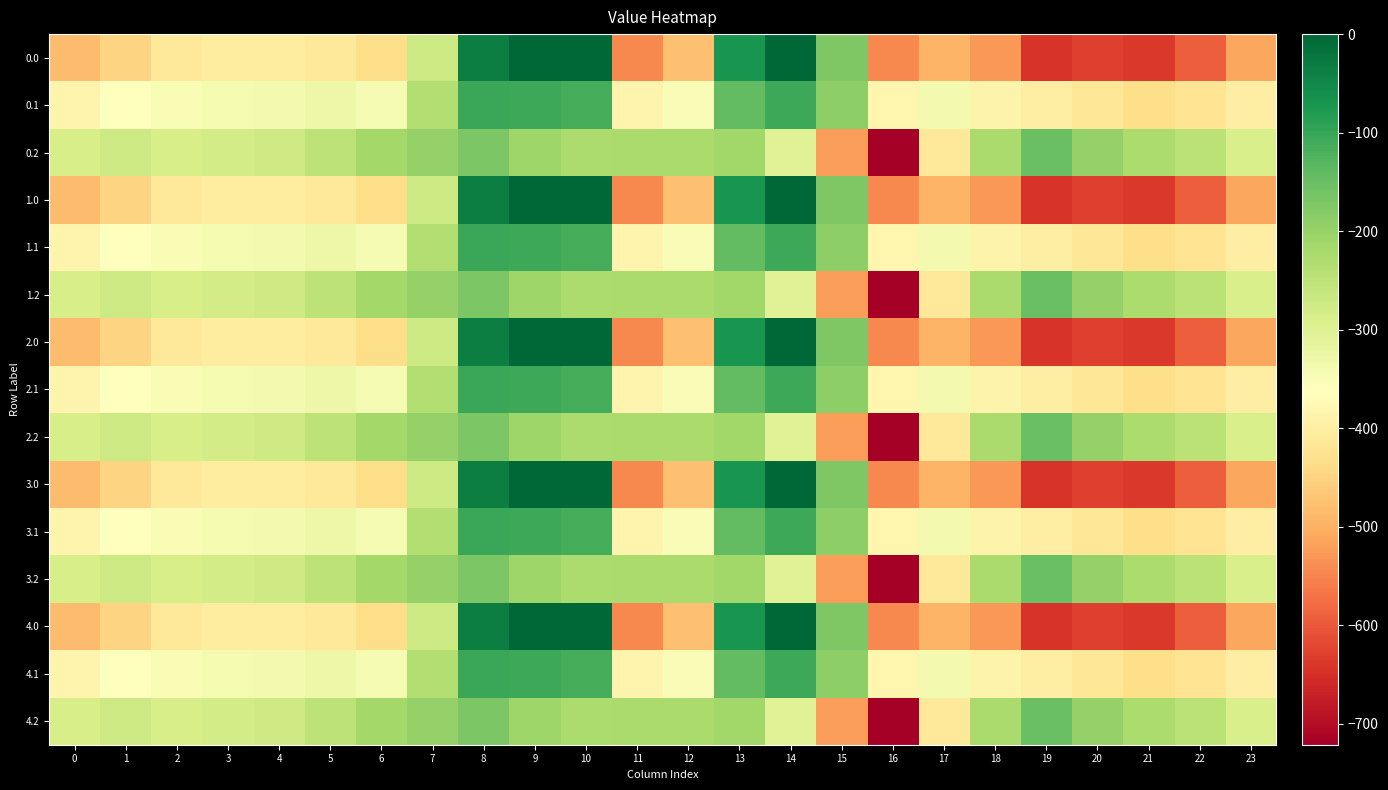

At which category is the sum across all series the highest?

8